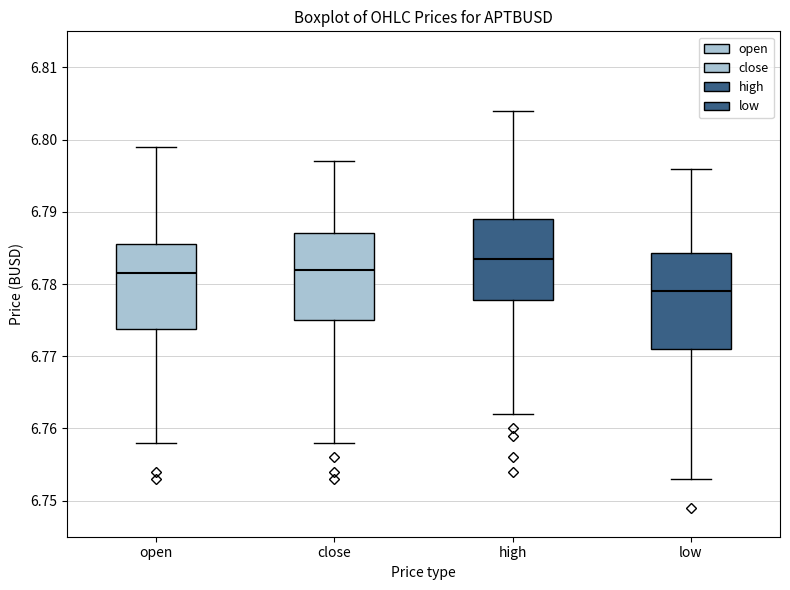

Comparing the boxes themselves (not the whiskers), which one is the tallest?

low